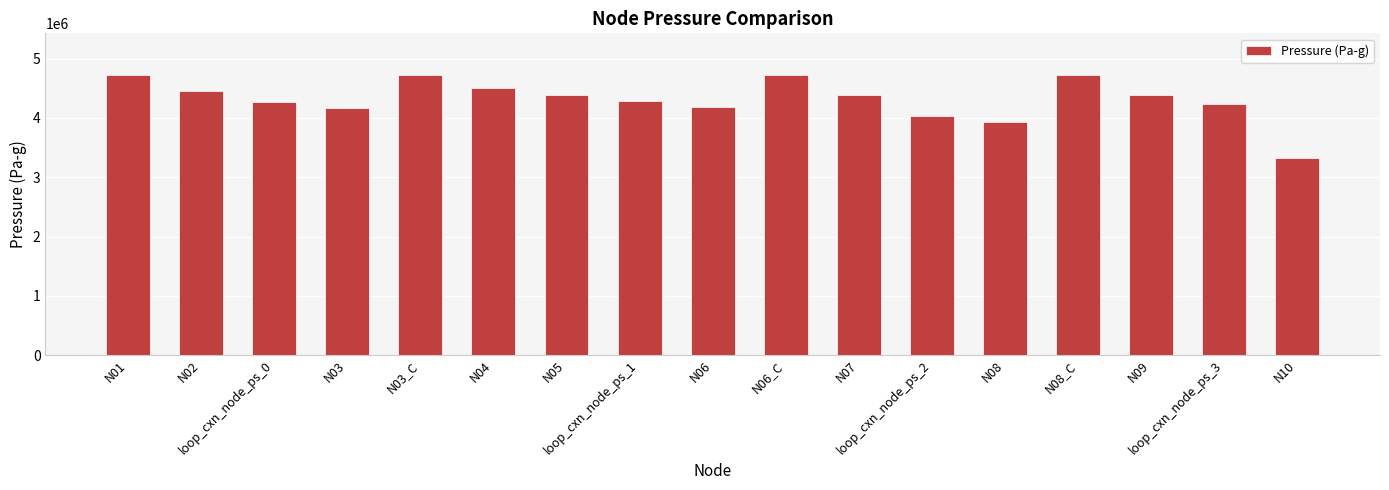

What is the sum of all values?

73433208.7